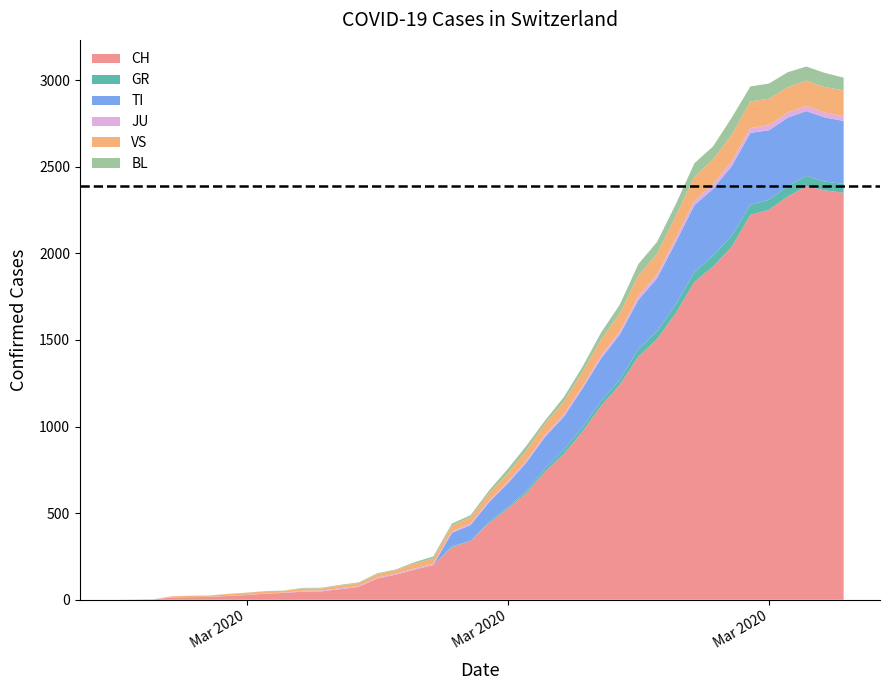

Reading left to right, list all the values displayed in this chart.

CH: 0=0	1=1	2=2	3=13	4=15	5=16	6=22	7=27	8=35	9=39	10=47	11=48	12=61	13=74	14=123	15=145	16=174	17=200	18=303	19=339	20=443	21=526	22=617	23=741	24=842	25=971	26=1120	27=1241	28=1404	29=1505	30=1654	31=1834	32=1924	33=2038	34=2222	35=2251	36=2328	37=2387	38=2363	39=2349
GR: 0=0	1=0	2=0	3=0	4=0	5=0	6=0	7=0	8=0	9=0	10=0	11=0	12=0	13=0	14=0	15=0	16=0	17=0	18=6	19=0	20=9	21=9	22=13	23=18	24=24	25=24	26=27	27=29	28=43	29=45	30=52	31=58	32=63	33=63	34=58	35=58	36=59	37=60	38=51	39=52
TI: 0=0	1=0	2=0	3=0	4=0	5=0	6=0	7=0	8=0	9=0	10=0	11=0	12=0	13=0	14=0	15=0	16=0	17=0	18=77	19=92	20=112	21=137	22=163	23=182	24=190	25=224	26=246	27=261	28=285	29=306	30=358	31=386	32=385	33=402	34=415	35=401	36=396	37=374	38=370	39=363
JU: 0=0	1=0	2=1	3=1	4=1	5=1	6=1	7=1	8=1	9=2	10=5	11=5	12=5	13=5	14=5	15=6	16=6	17=8	18=8	19=9	20=9	21=11	22=11	23=12	24=14	25=13	26=18	27=18	28=22	29=23	30=22	31=25	32=27	33=28	34=28	35=29	36=29	37=29	38=28	39=27
VS: 0=0	1=0	2=0	3=6	4=6	5=7	6=10	7=12	8=13	9=11	10=12	11=12	12=16	13=17	14=20	15=21	16=28	17=30	18=34	19=36	20=42	21=47	22=59	23=64	24=73	25=83	26=92	27=104	28=118	29=119	30=129	31=138	32=143	33=153	34=154	35=153	36=147	37=147	38=147	39=150
BL: 0=0	1=0	2=0	3=0	4=1	5=1	6=1	7=1	8=1	9=1	10=4	11=4	12=4	13=4	14=5	15=3	16=9	17=12	18=12	19=12	20=17	21=26	22=27	23=19	24=27	25=30	26=40	27=51	28=66	29=68	30=68	31=79	32=75	33=99	34=86	35=88	36=86	37=81	38=82	39=73